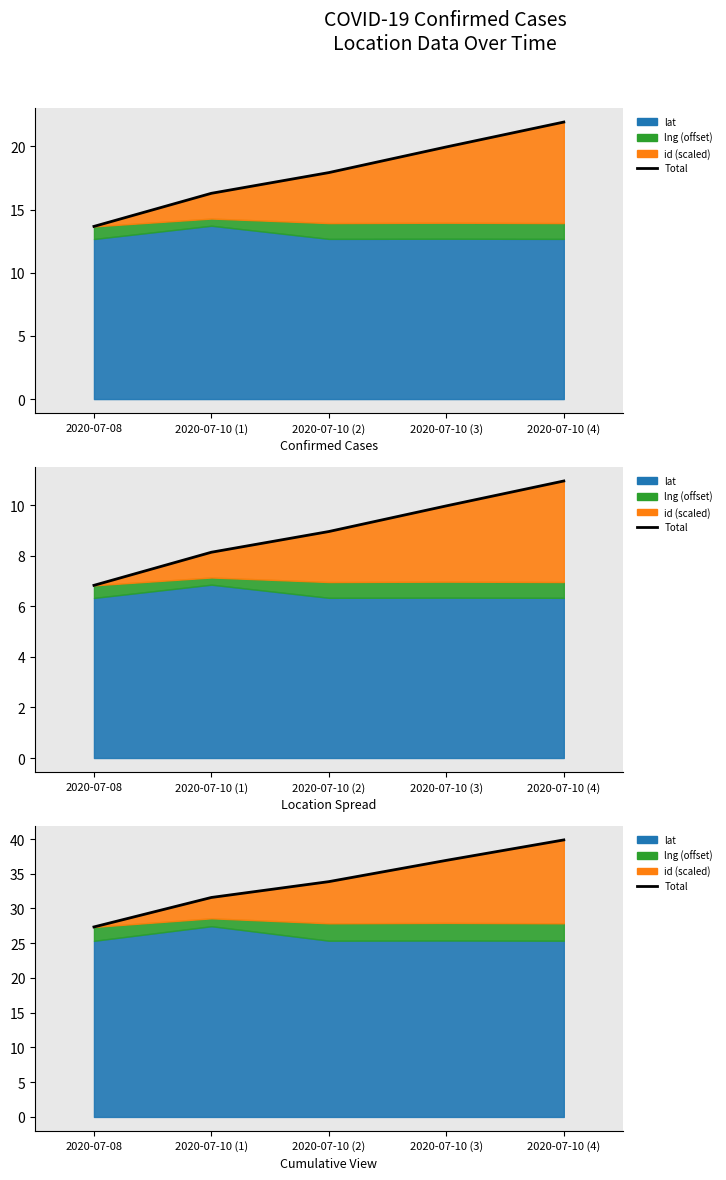

Count the number of categories in the chart.

5